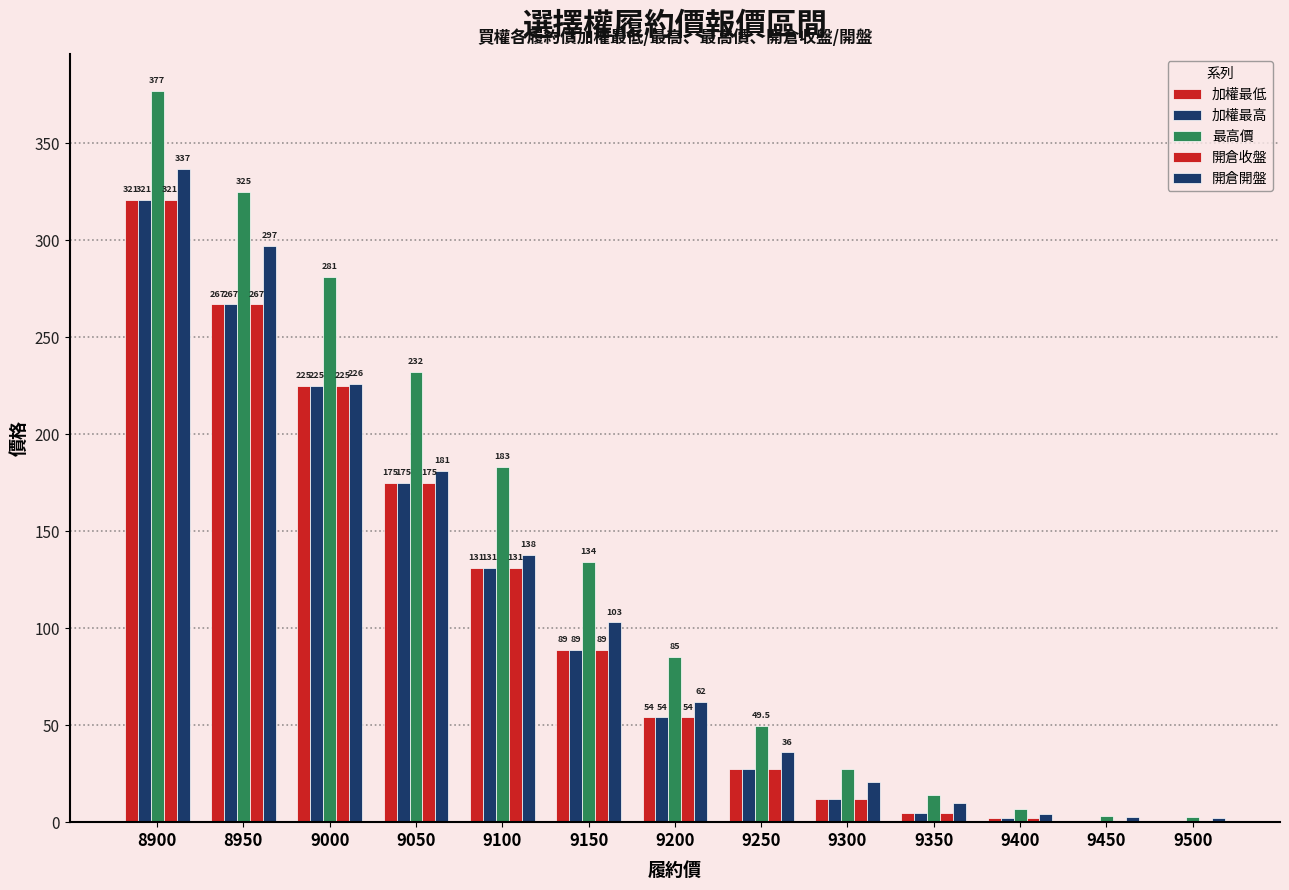

Count the number of data series in this chart.

5